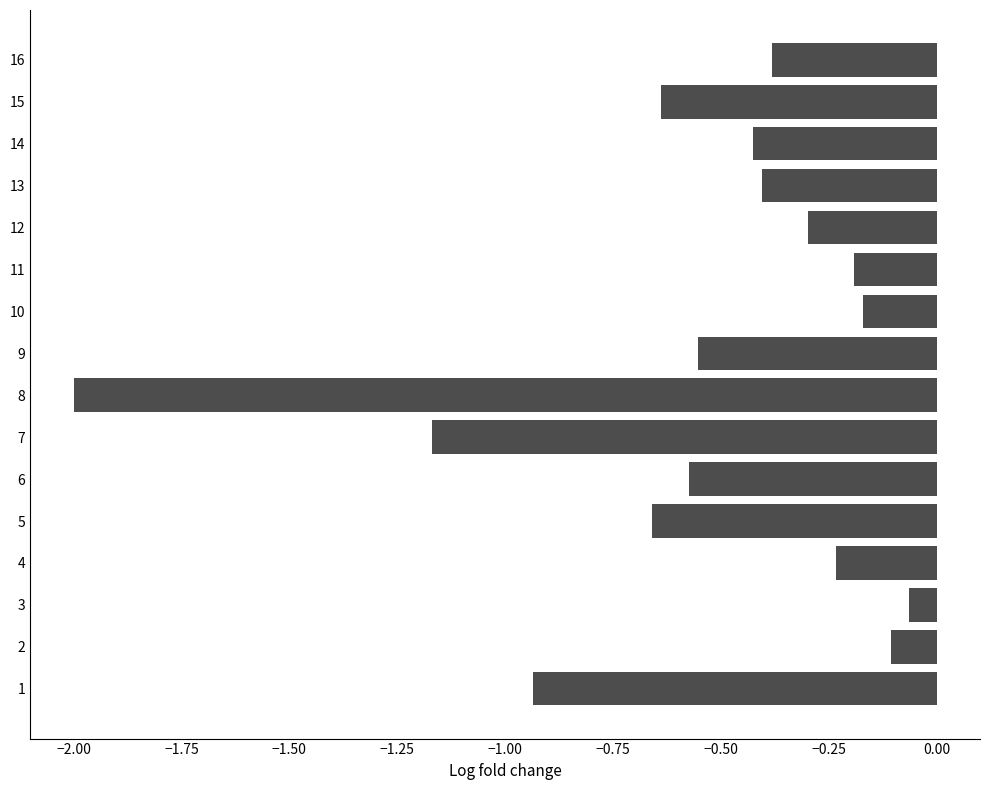

Where is the data nearest to the value -1?

1